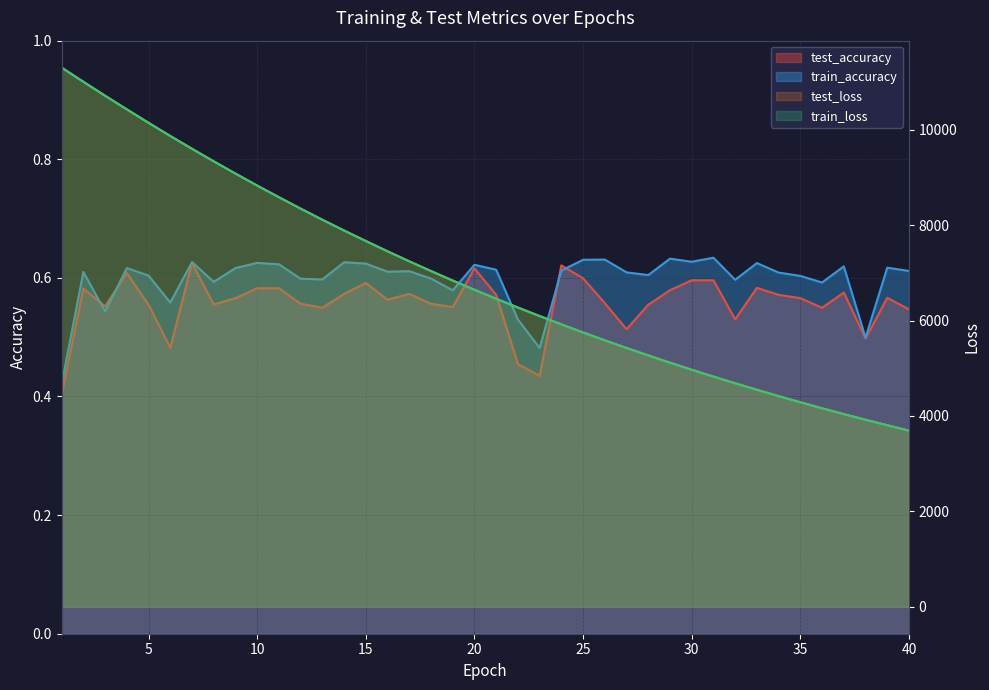

Rank the categories by train_accuracy value from highest to lowest.

31, 29, 26, 25, 30, 7, 14, 10, 33, 15, 11, 20, 37, 39, 9, 4, 21, 24, 40, 17, 16, 2, 27, 34, 28, 5, 35, 18, 12, 13, 32, 8, 36, 19, 6, 3, 22, 38, 23, 1